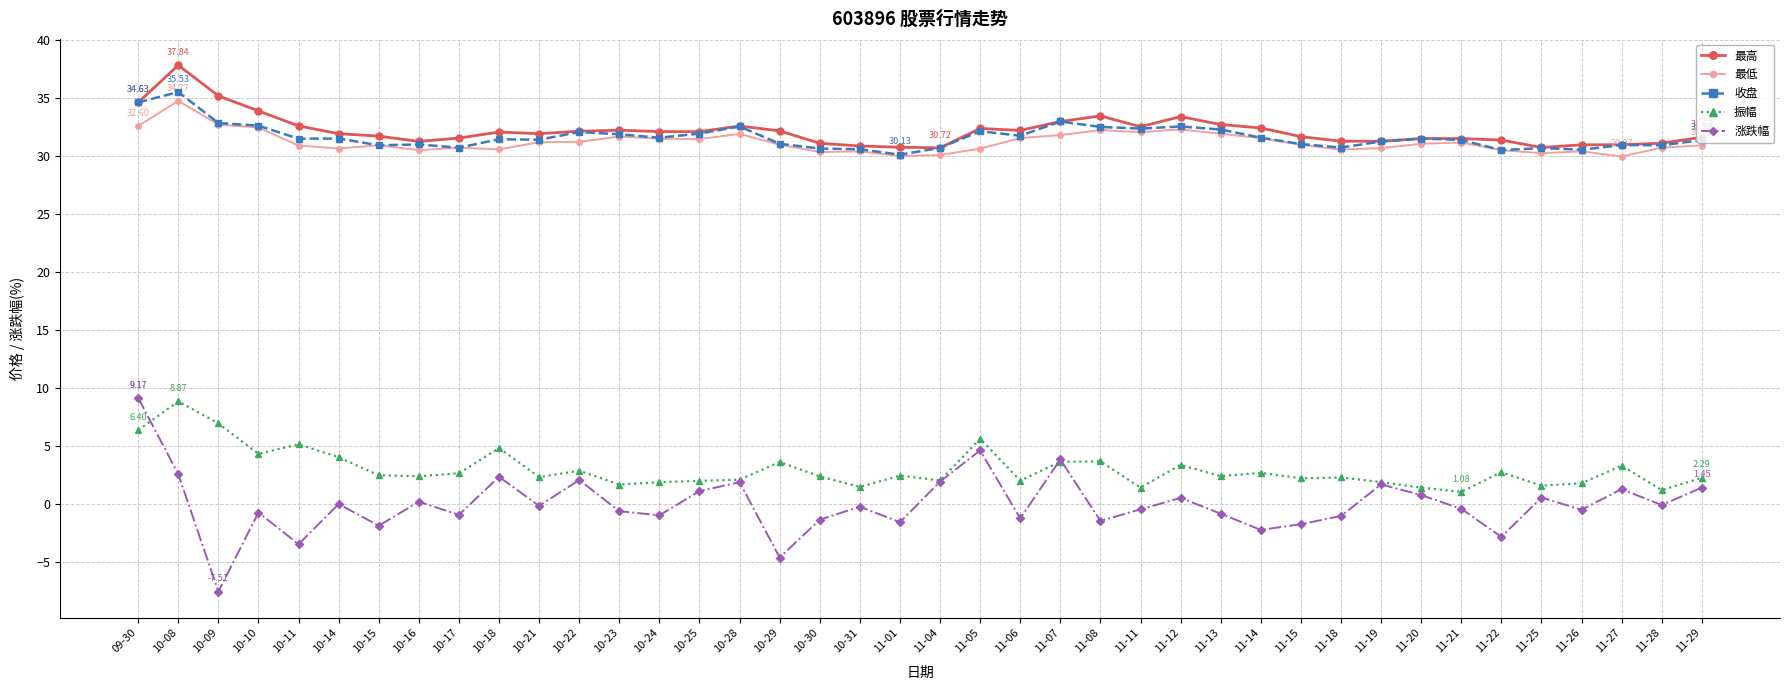

What is the label of the 28th point from the left?

11-13